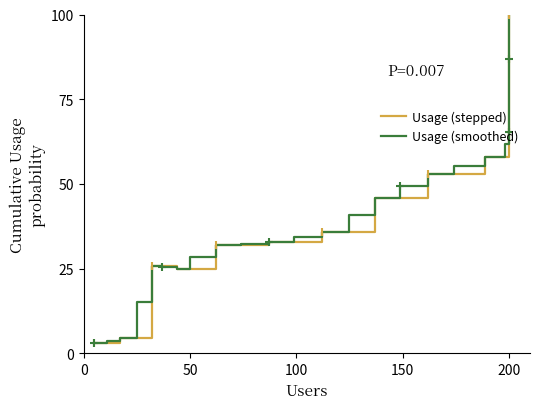

True or false: Usage (stepped) and Usage (smoothed) intersect in this chart.

False